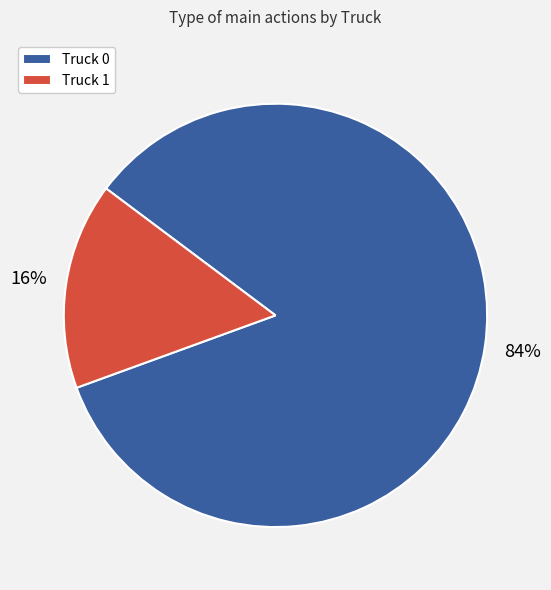

To the nearest percent, what percentage of the pie is Truck 1?

16%